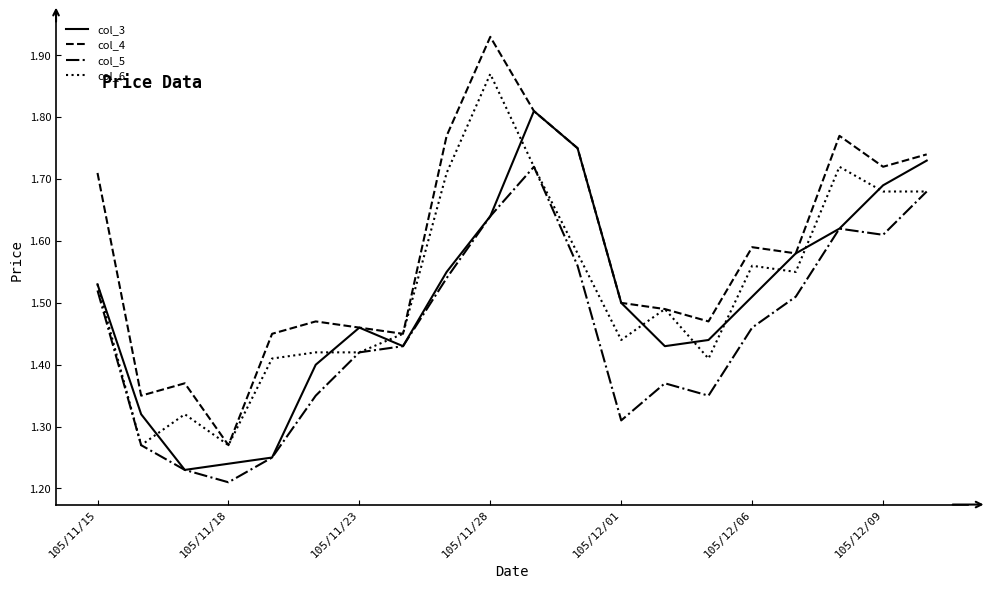

Which series has the widest spread of values?

col_4